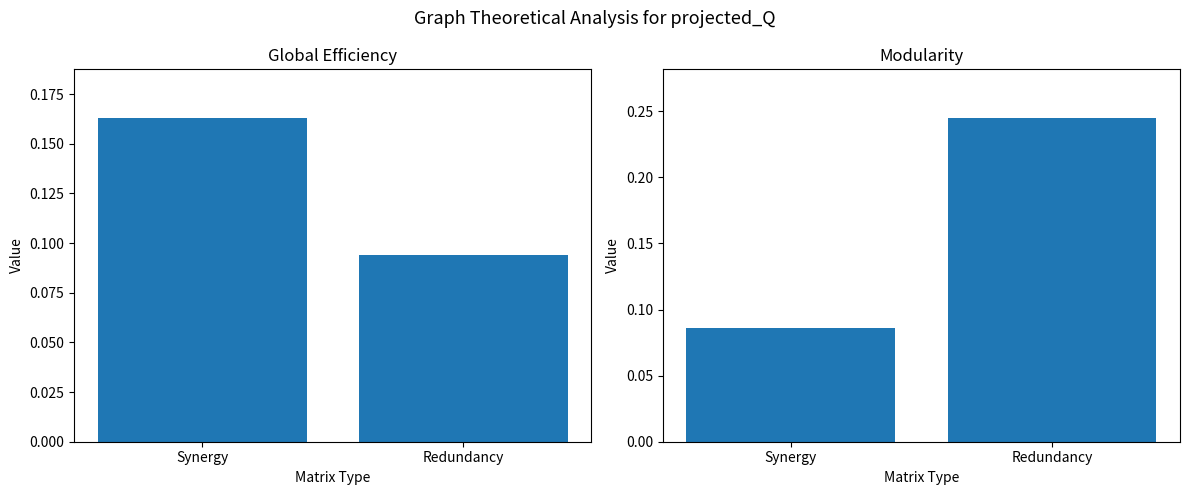

Are the bars horizontal?

No